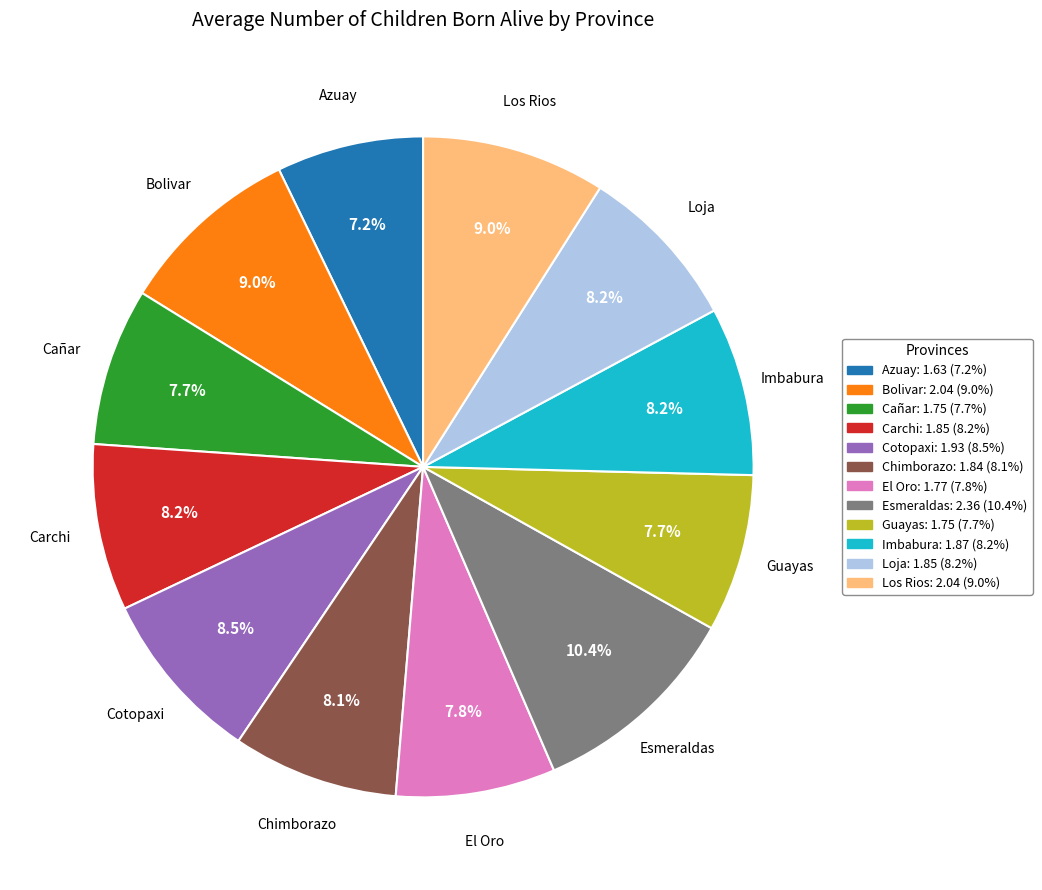

What is the largest slice in the pie chart?

Esmeraldas